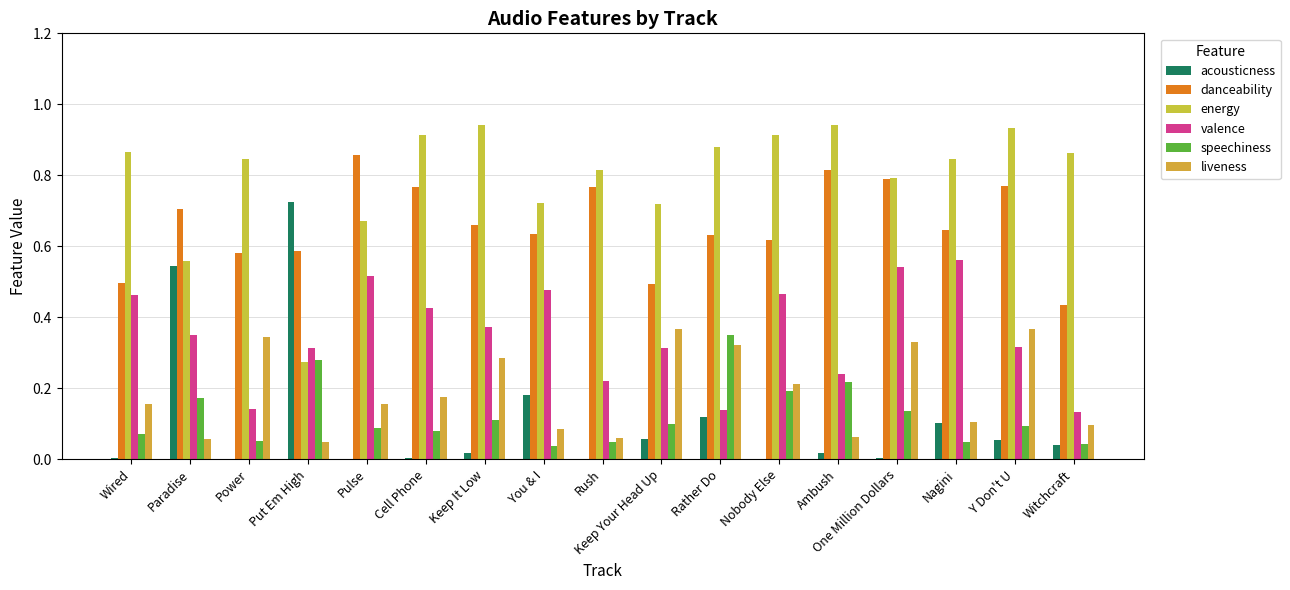

At which label does valence reach its peak?

Nagini